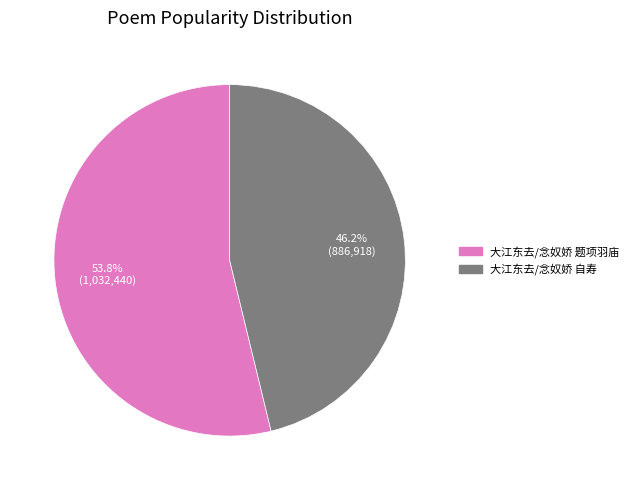

To the nearest percent, what is the difference between the largest and smallest slice percentages?

8%